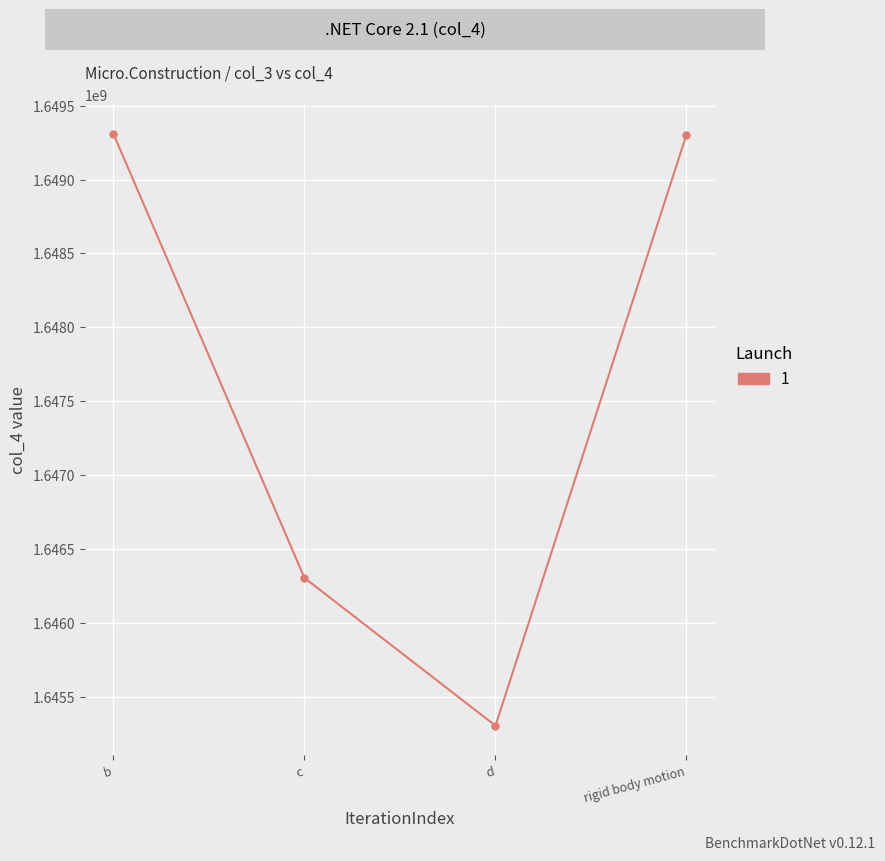

Where is the data nearest to the value 1647306686?

c